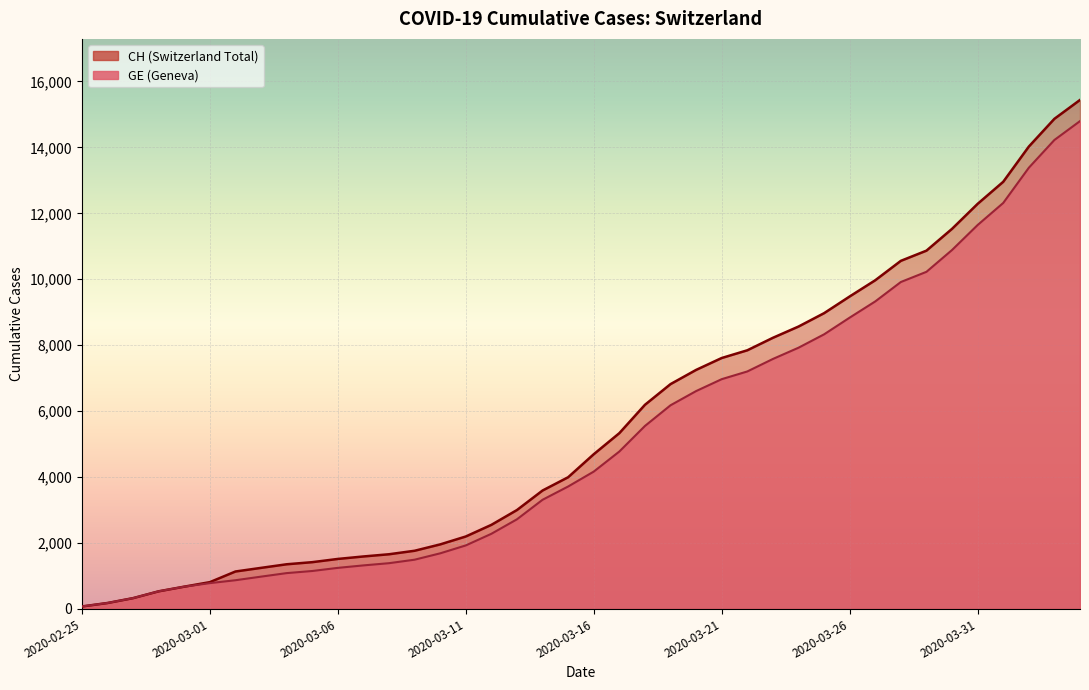

What is the difference between the GE values at 2020-02-29 and 2020-03-16?

3491